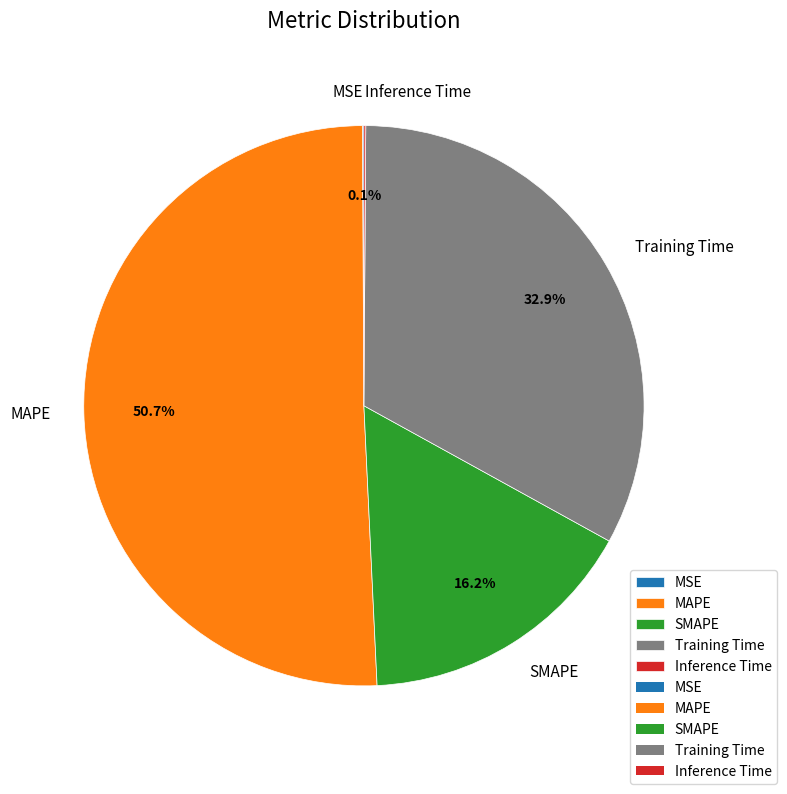

Which category has the biggest portion of the pie?

MAPE